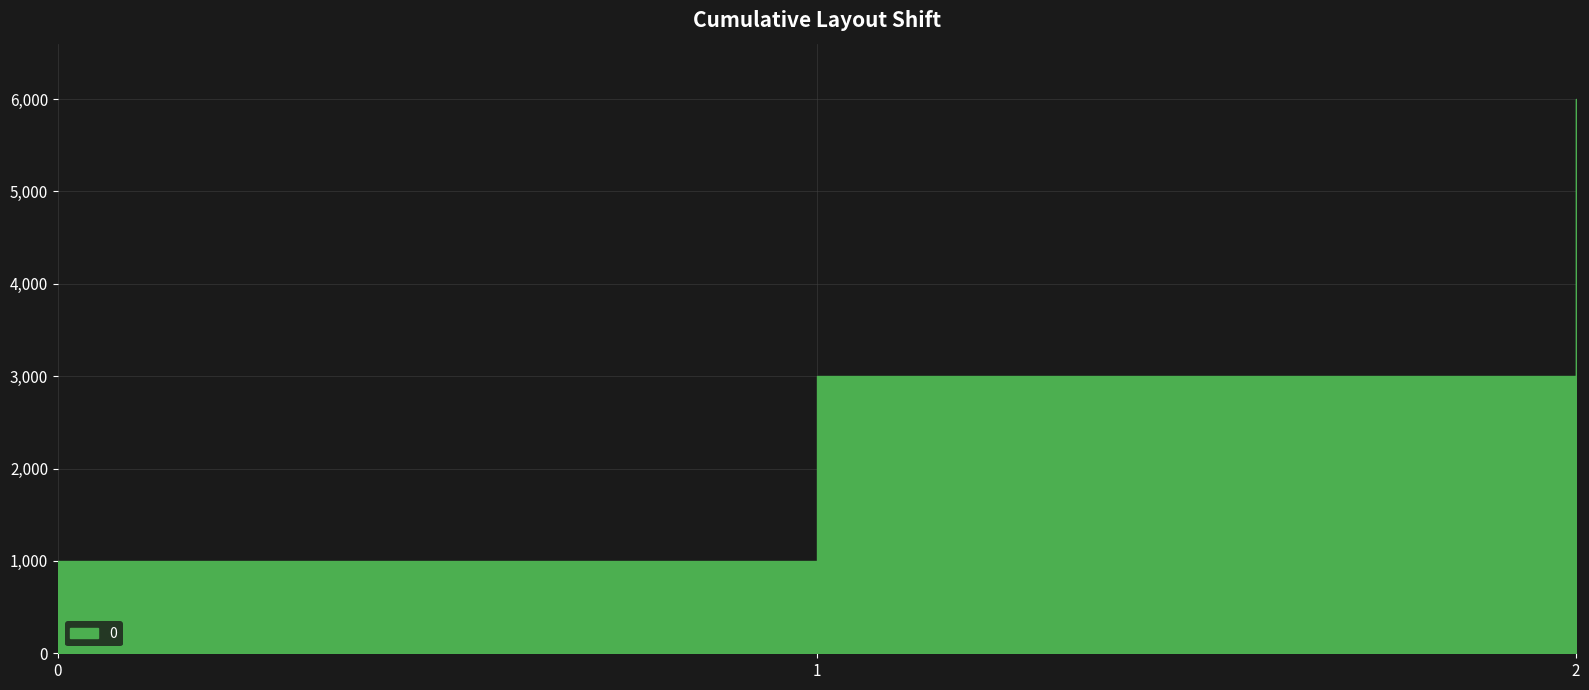

Is it true that the value at 0 is 205?

False